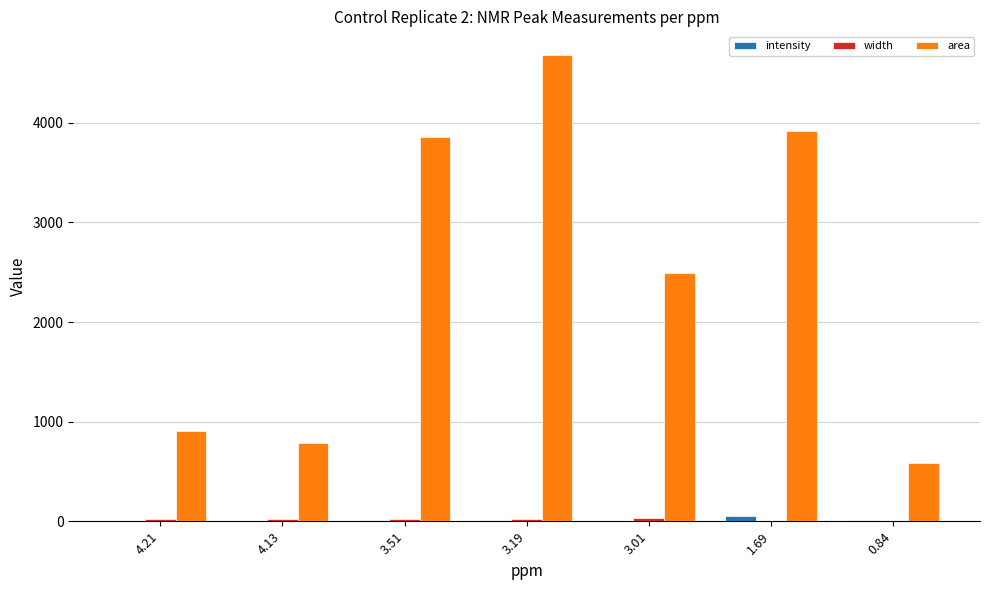

Which series has the widest spread of values?

area